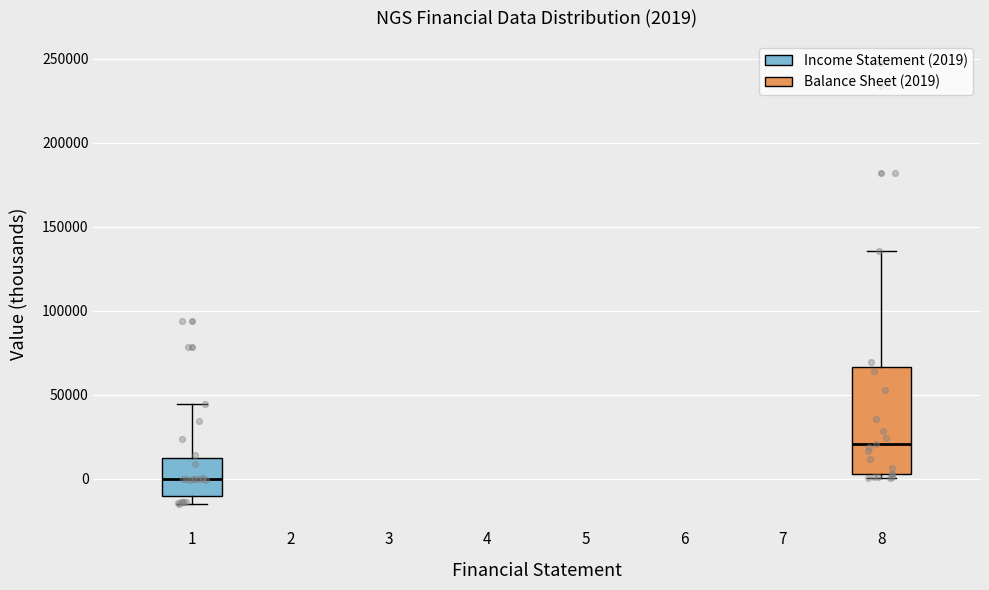

Which box is the tallest, from its lower edge to its upper edge?

8